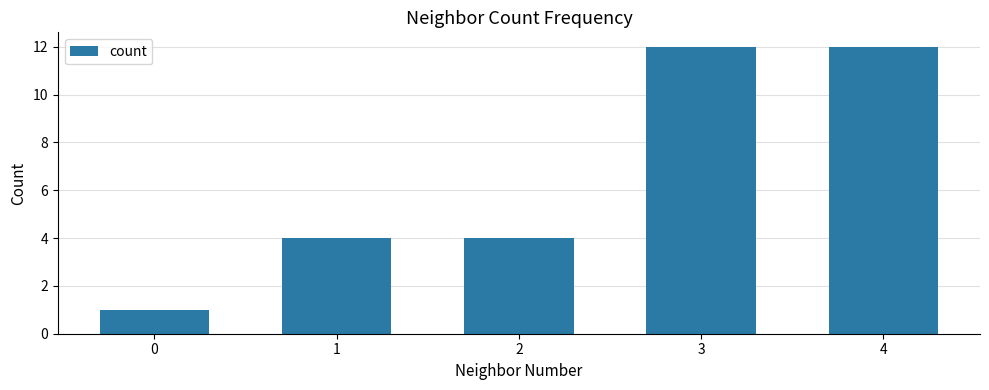

Reading right to left, what are all the values shown in this chart?

4=12	3=12	2=4	1=4	0=1